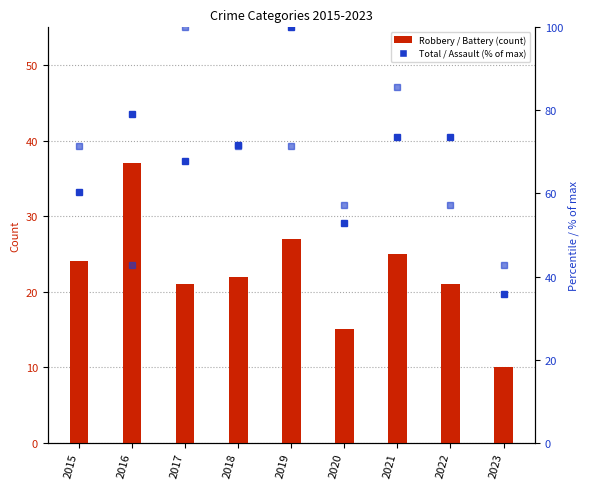

Which category has the lowest value in the Robbery series?

2023